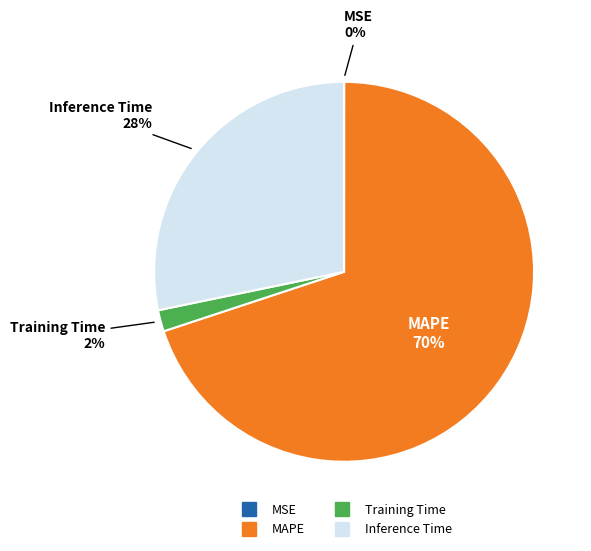

To the nearest percent, what is the average slice percentage?

25%